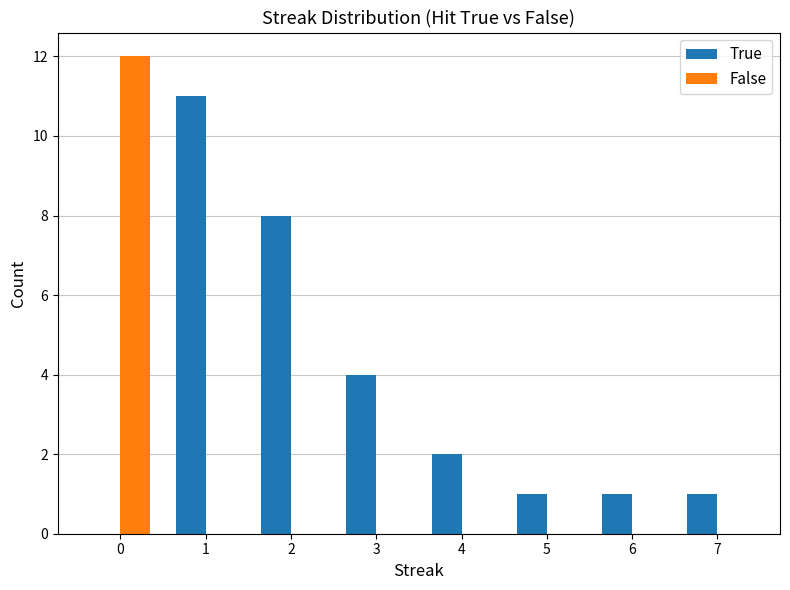

What is the sum of all False values?

12